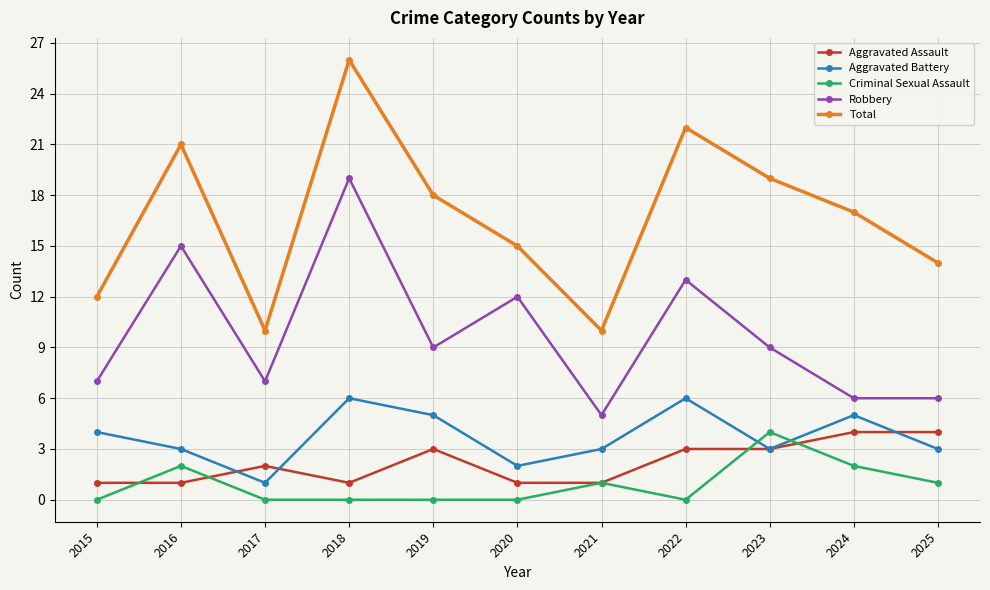

How many data points does each series have?

11